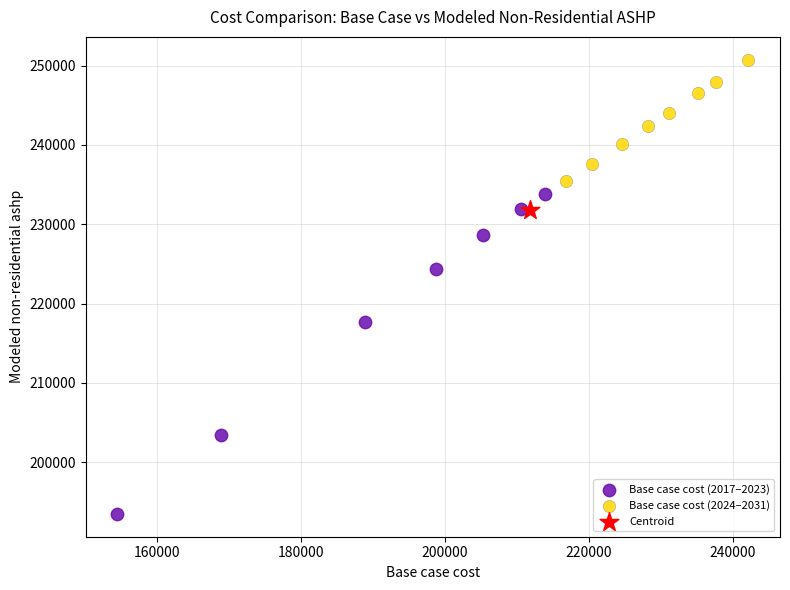

Which series reaches the maximum Y coordinate?

Base case cost (2024–2031)